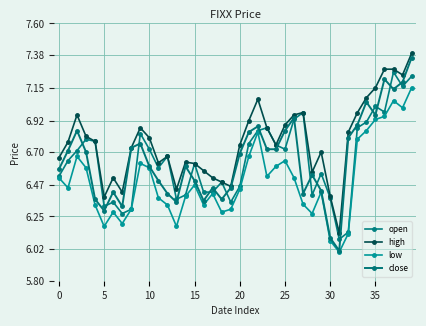

Does the chart have visible grid lines?

Yes